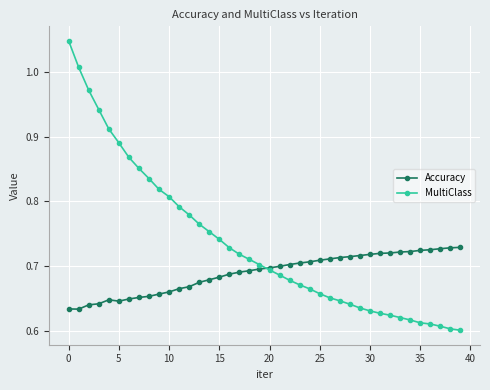

Which series has the largest range (max minus min)?

MultiClass